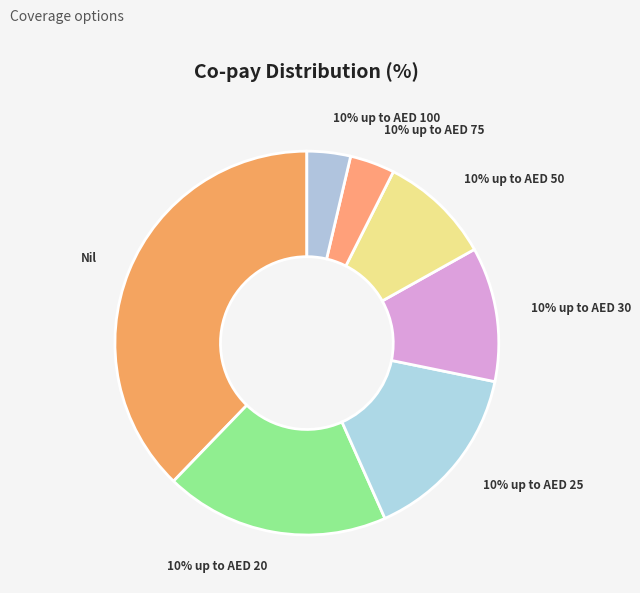

Count the number of slices in the pie.

7